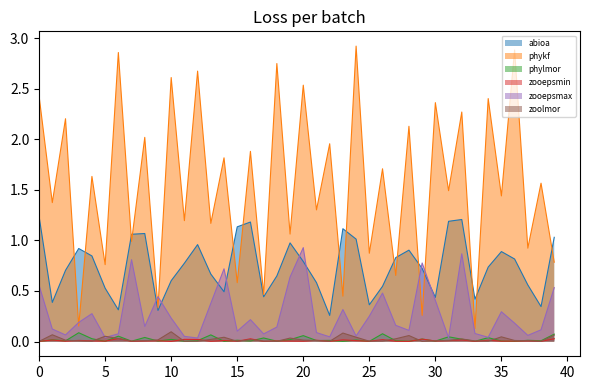

Between which two adjacent categories do zoolmor and zooepsmin first intersect?

0 and 1